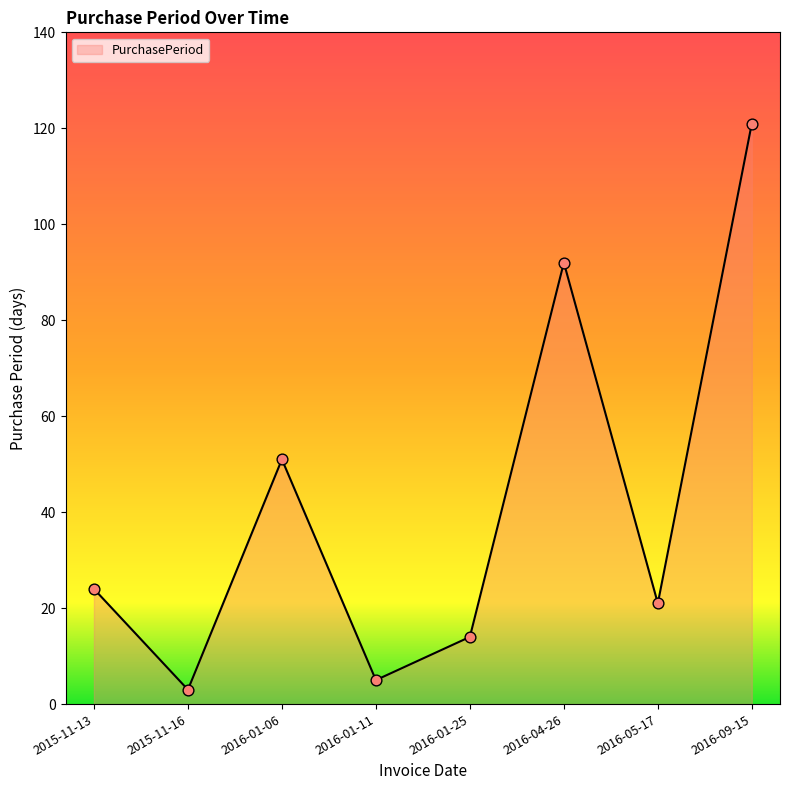

Between 2015-11-13 and 2016-01-25, which is larger?

2015-11-13